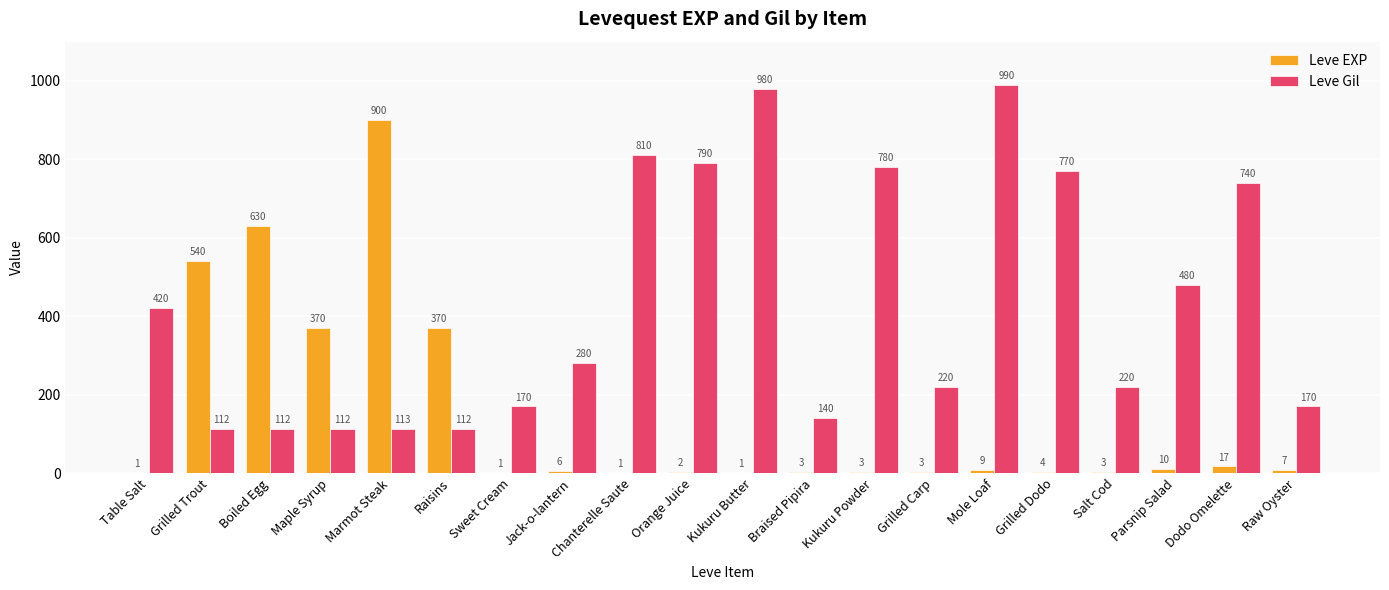

Is it true that Leve EXP equals 540 at Grilled Trout?

True